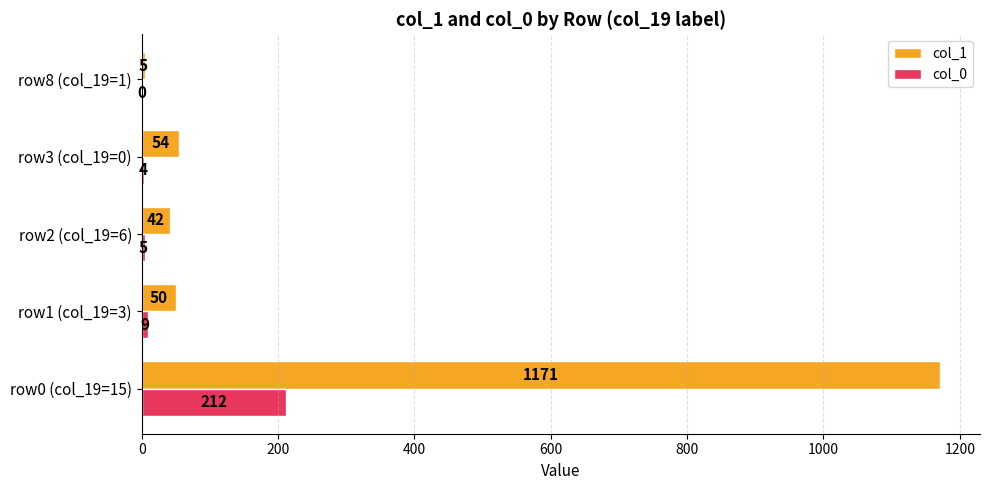

What is the sum of all col_1 values?

1322